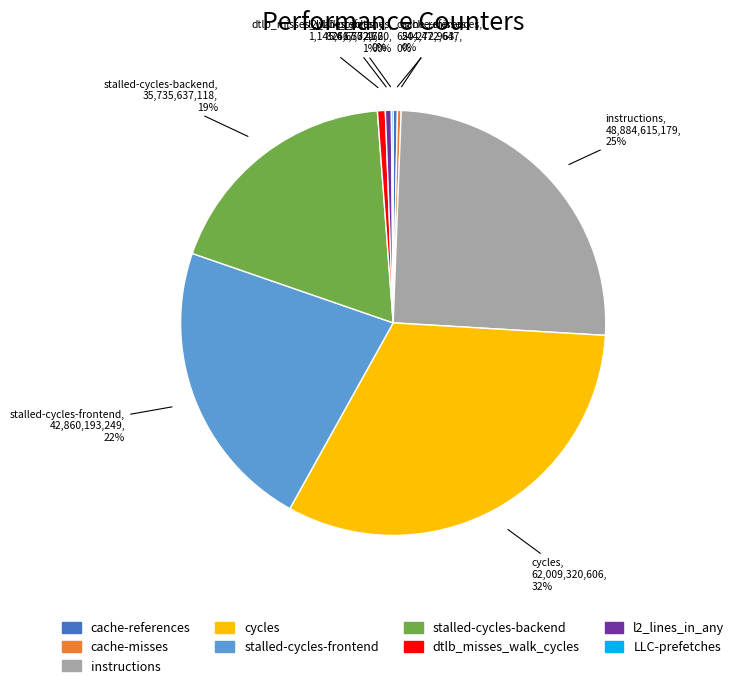

Combined, do cache-references and cache-misses account for over 50%?

No